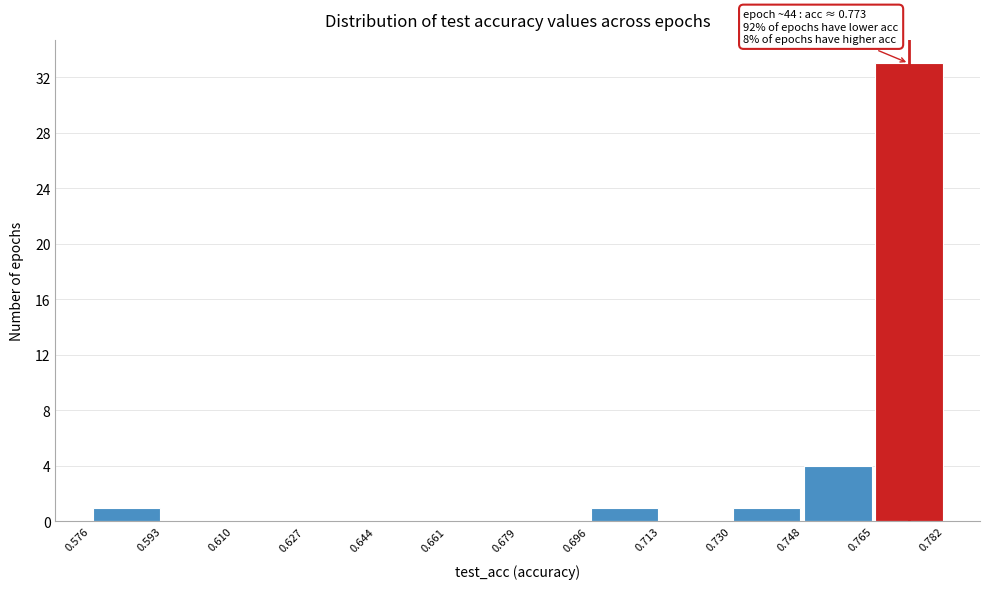

Over which range of the x-axis is the bar tallest?

0.765 to 0.782